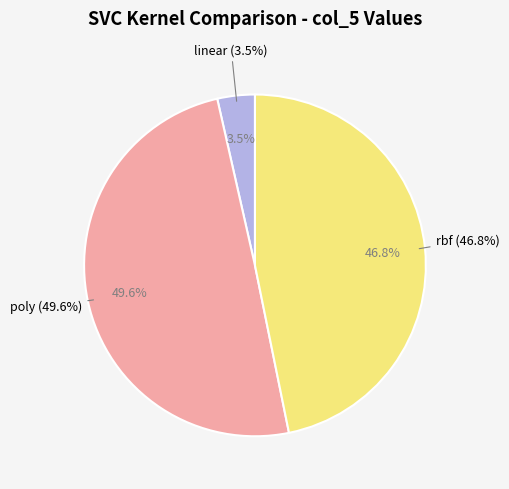

Is it true that sigmoid is 5% of the pie?

False